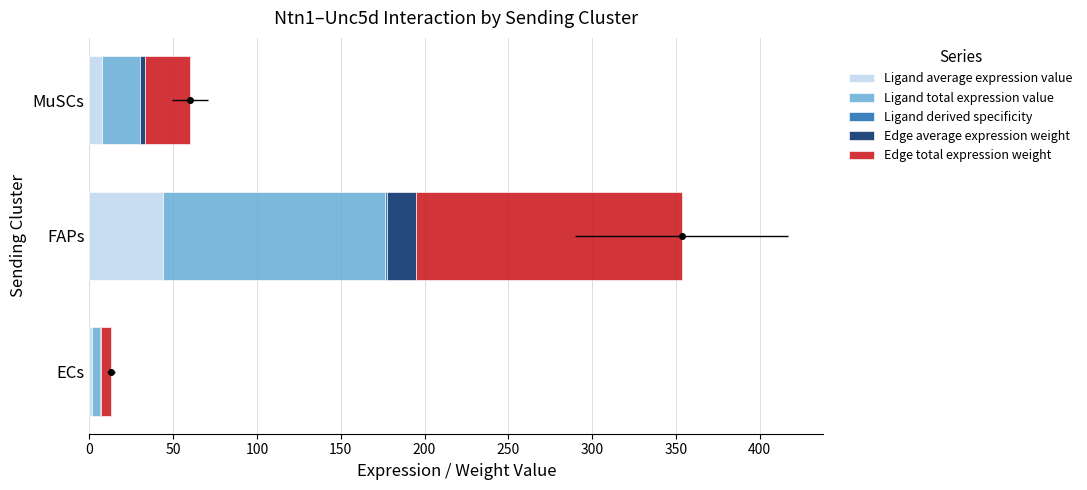

What is the highest value of the Edge total expression weight series?

158.4